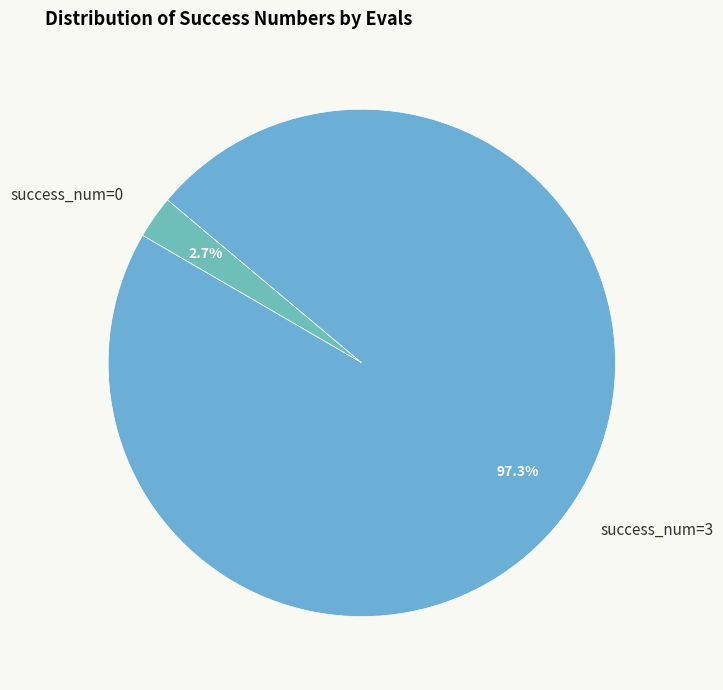

Do success_num=0 and success_num=3 together represent more than half of the pie?

Yes